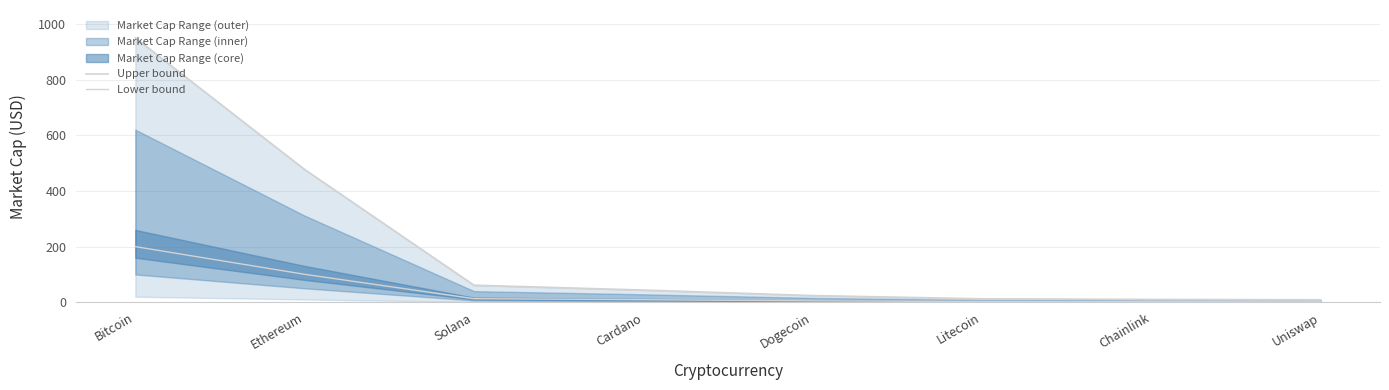

Read the Lower bound value at Chainlink.

2.2